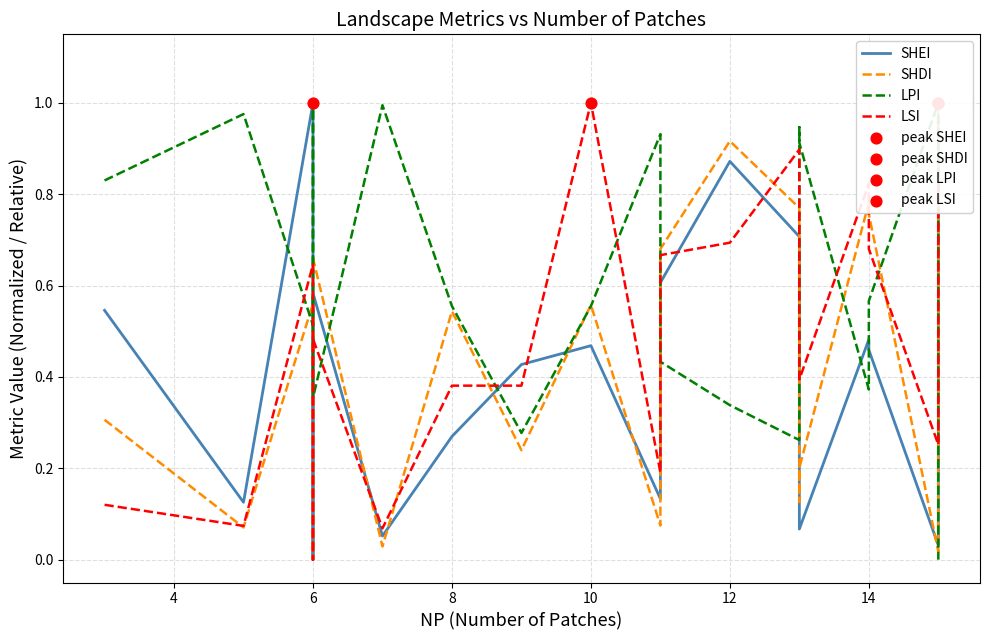

What is the total value across all series at 6?

2.7